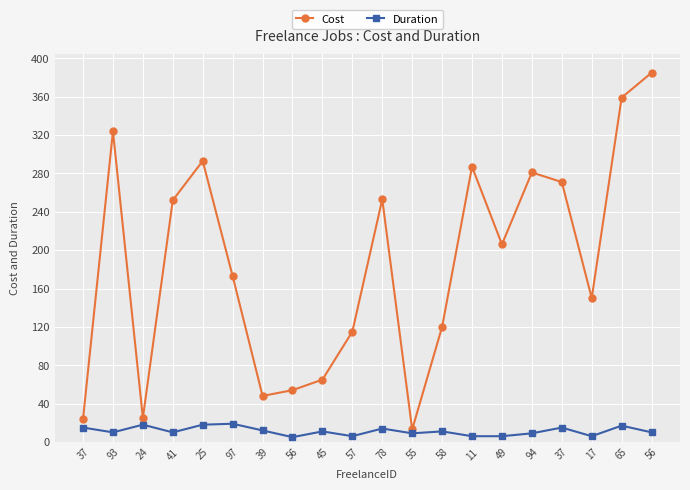

What are all the series names shown in the legend?

Cost, Duration